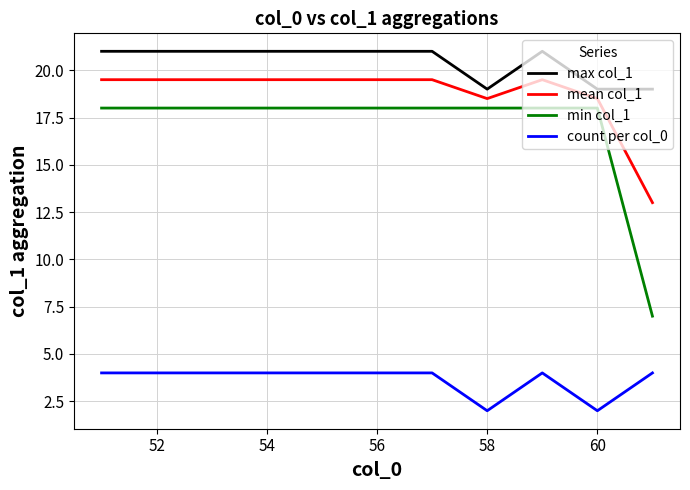

True or false: max col_1 and min col_1 intersect in this chart.

False